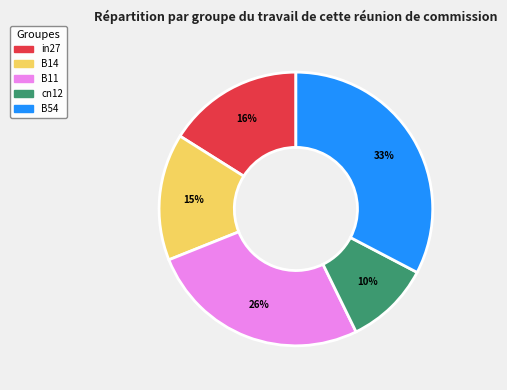

Which category has the smallest portion of the pie?

cn12